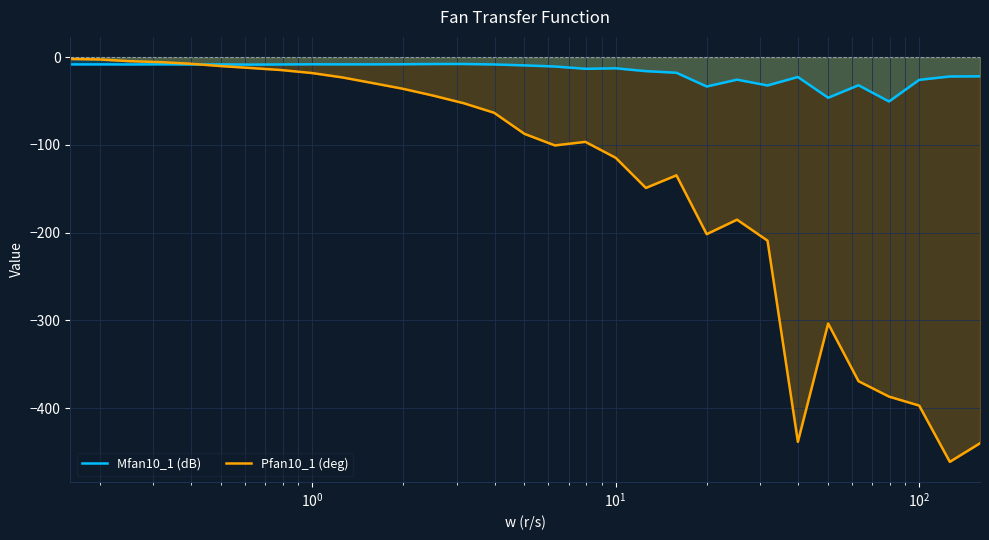

What is the smallest value displayed?

-461.4